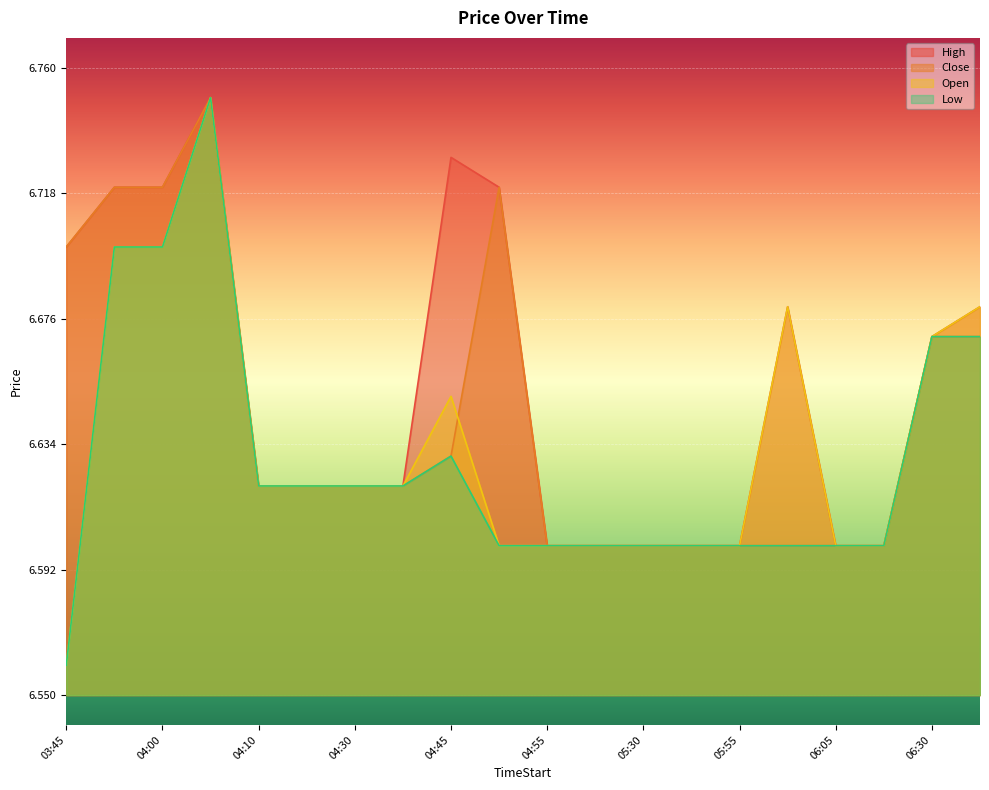

The value of Close at 06:30 is 6.7. True or false?

True